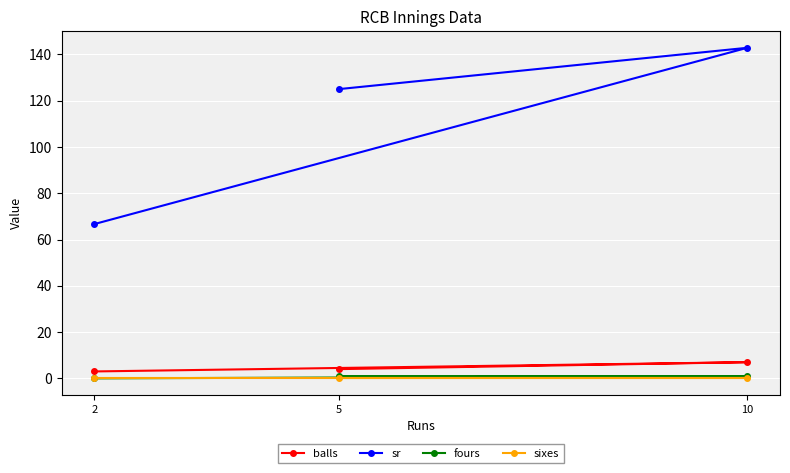

Reading left to right, what are all the values shown in this chart?

balls: 4.0	7.0	3.0
sr: 125.0	142.8	66.7
fours: 1.0	1.0	0.0
sixes: 0.0	0.0	0.0